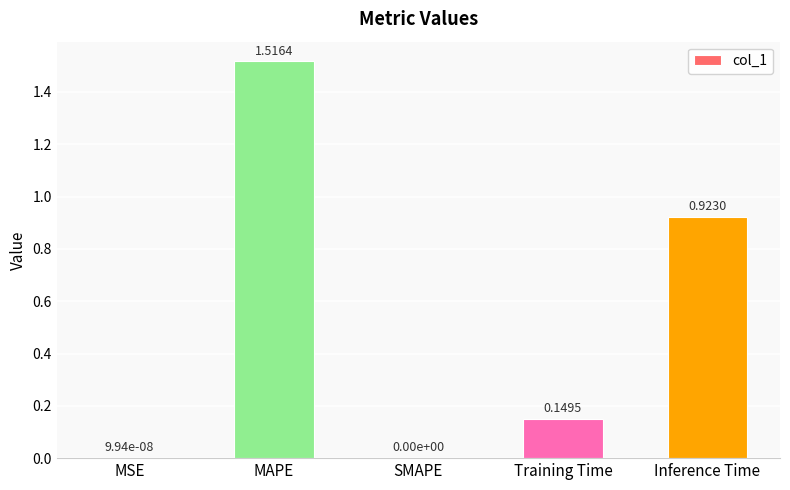

What is the sum of the values at Inference Time and Training Time?

1.1